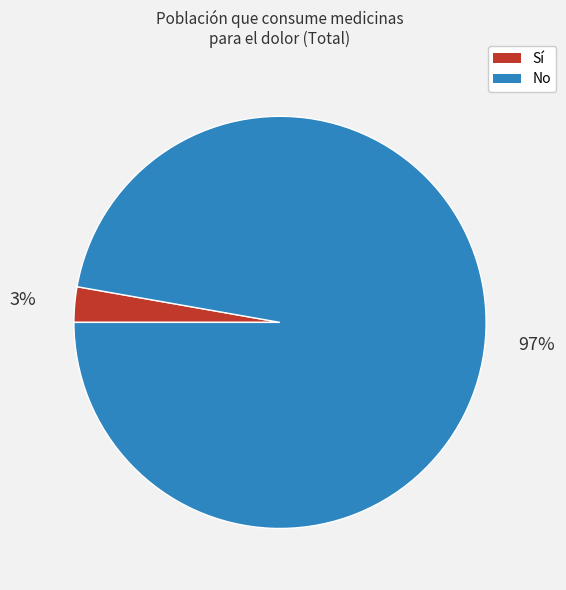

To the nearest percent, what is the difference between the largest and smallest slice percentages?

94%